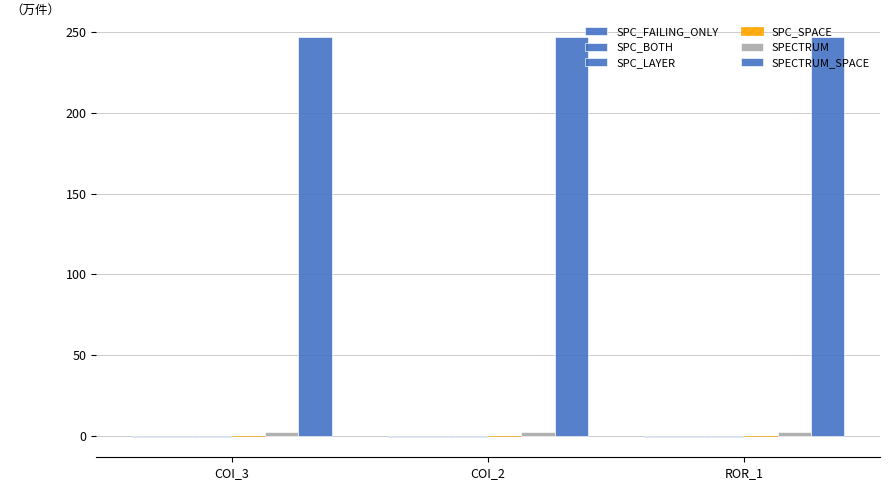

Reading left to right, what are all the values shown in this chart?

SPC_FAILING_ONLY: -1	-1	-1
SPC_BOTH: -1	-1	-1
SPC_LAYER: -1	-1	-1
SPC_SPACE: 0	0	0
SPECTRUM: 2	2	2
SPECTRUM_SPACE: 247	247	247